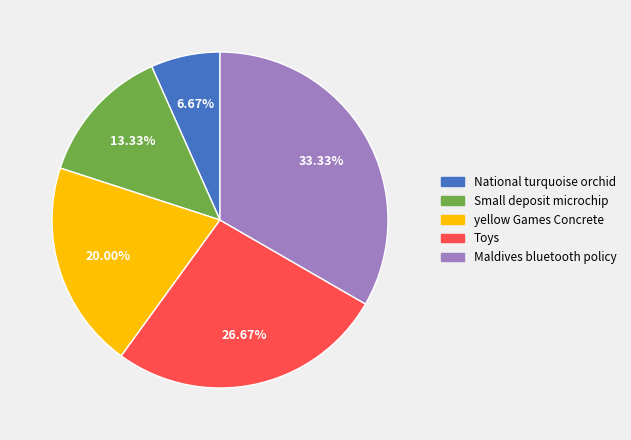

What is the smallest slice in the pie chart?

National turquoise orchid